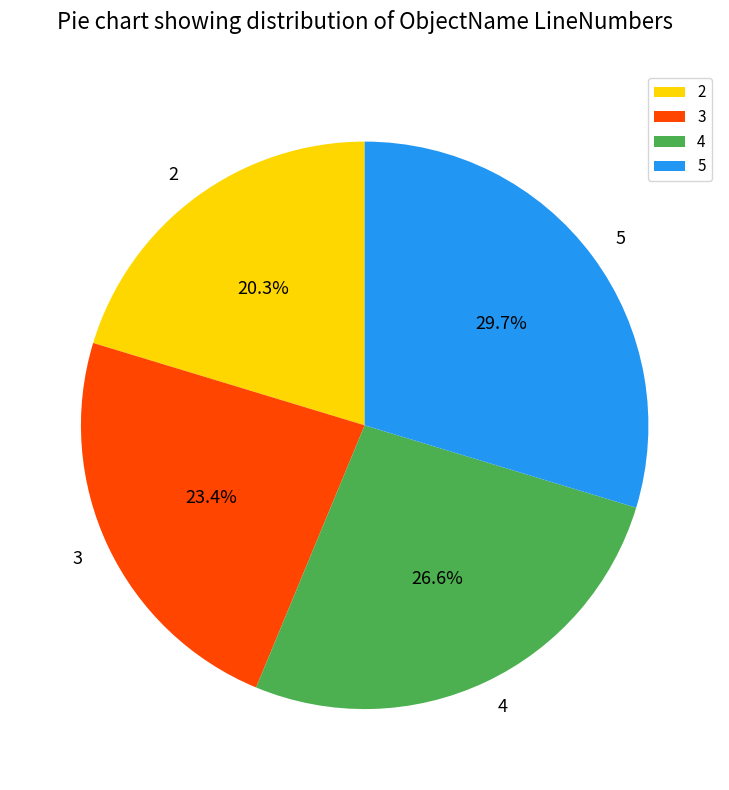

To the nearest percent, what is the average slice percentage?

25%